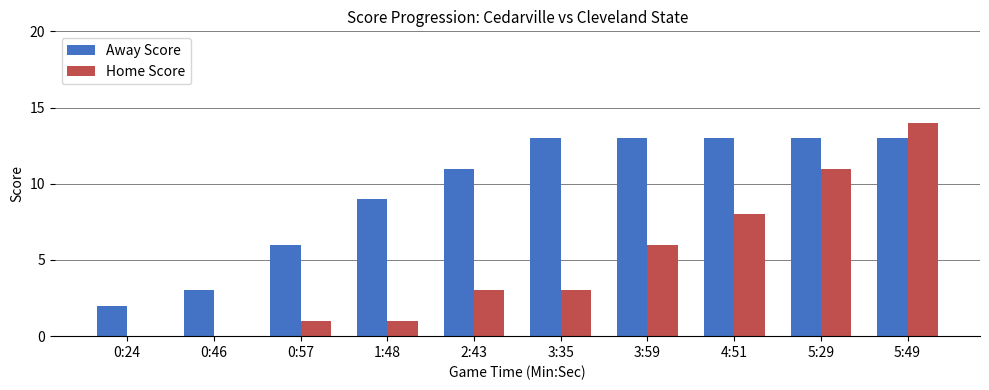

What is the sum of all Home Score values?

47